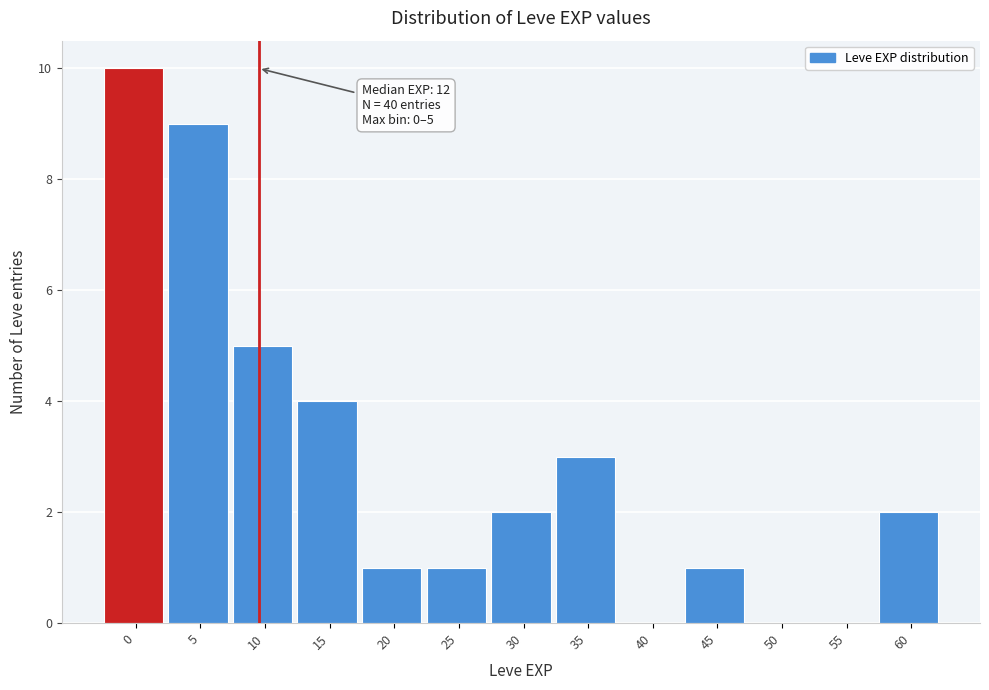

Reading right to left, transcribe all the data shown in this chart.

60=2	55=0	50=0	45=1	40=0	35=3	30=2	25=1	20=1	15=4	10=5	5=9	0=10